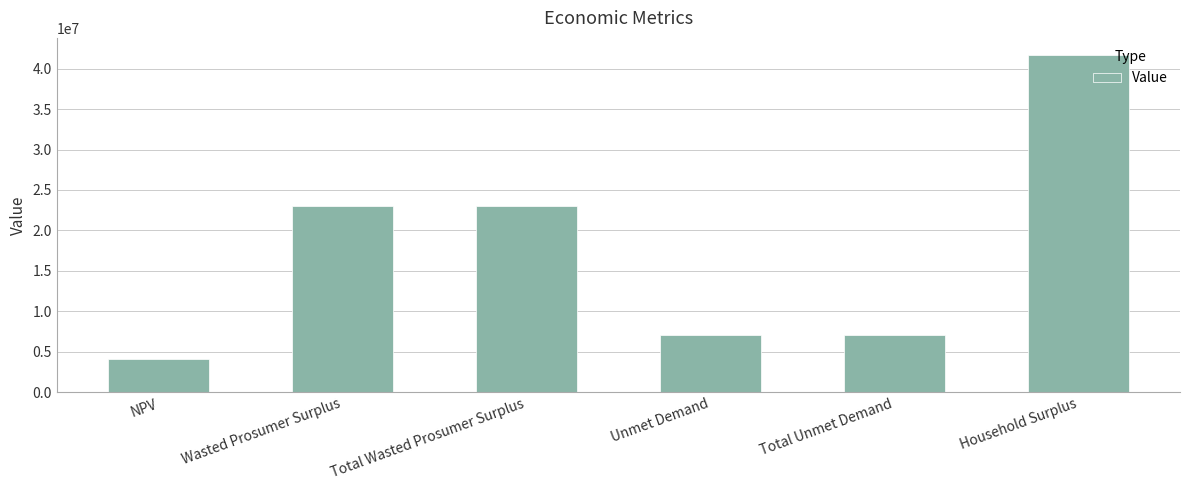

What is the label of the 4th bar from the left?

Unmet Demand